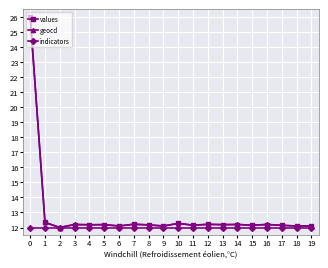

What are all the series names shown in the legend?

values, geocd, indicators